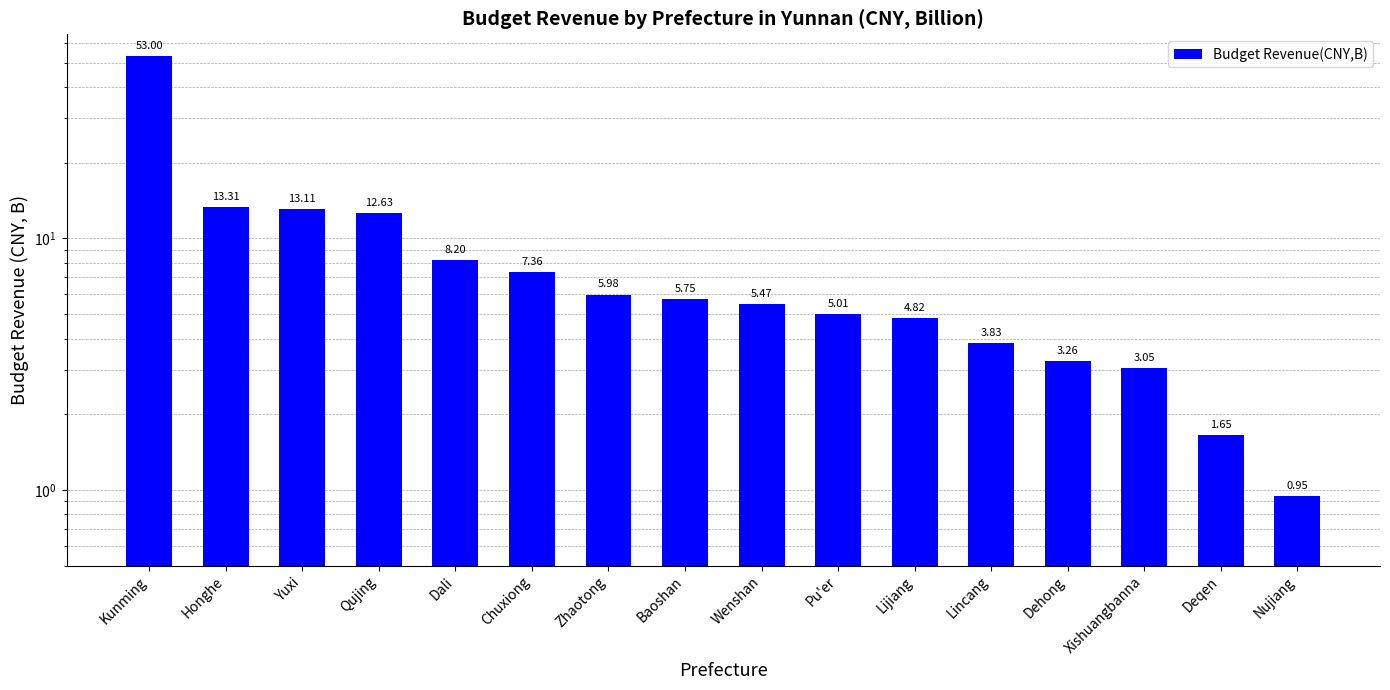

What is the difference between the maximum and minimum values?

52.1